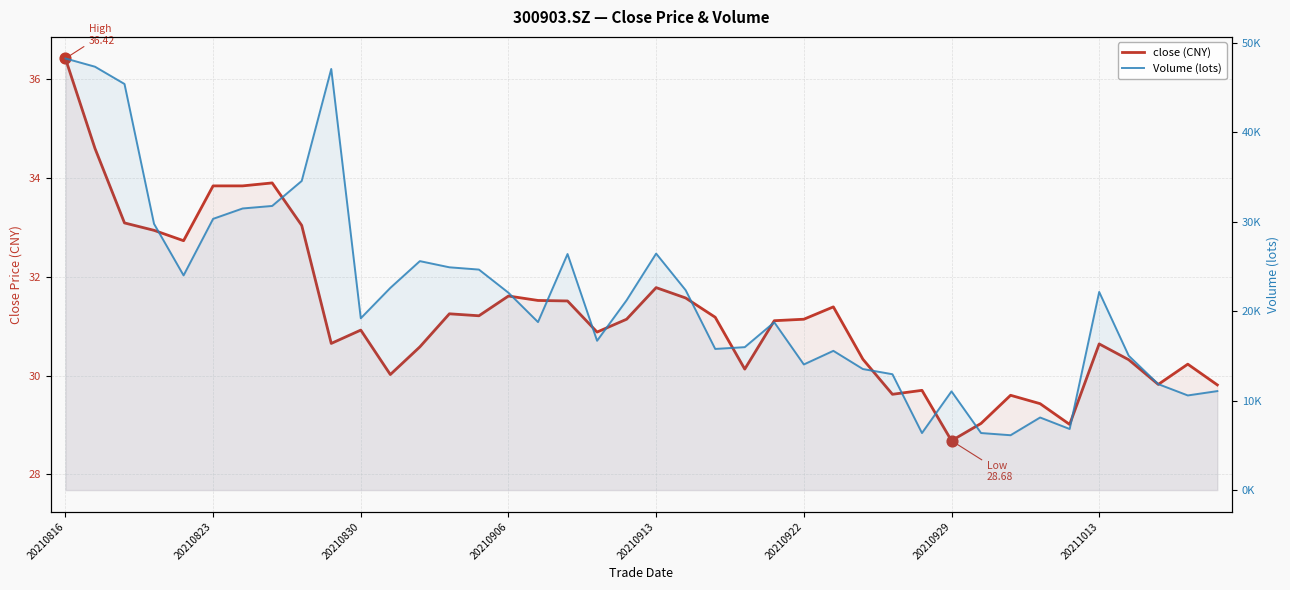

What are all the series names shown in the legend?

close (CNY), Volume (lots)